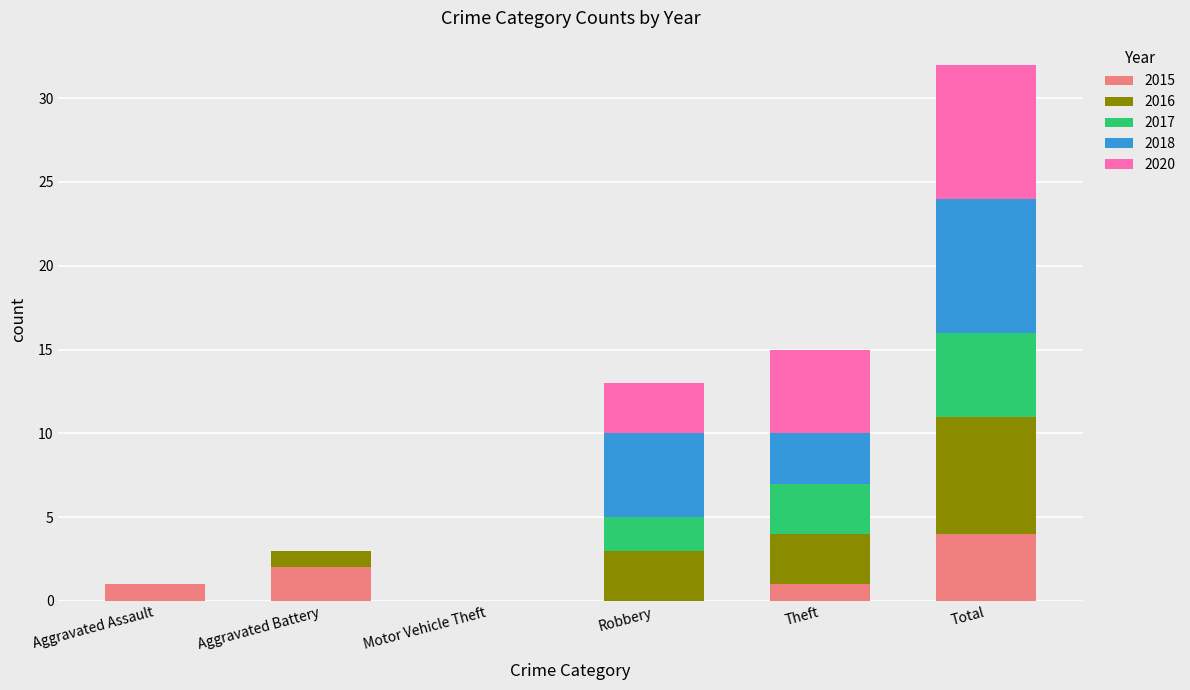

Reading left to right, what are the values for 2015?

Aggravated Assault=1	Aggravated Battery=2	Motor Vehicle Theft=0	Robbery=0	Theft=1	Total=4